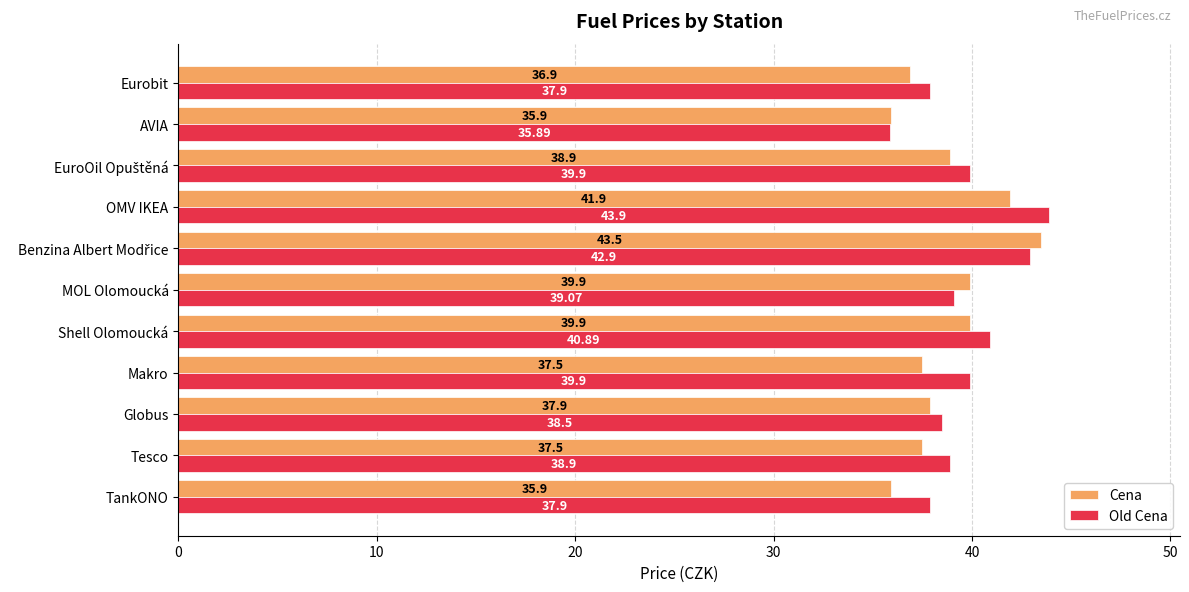

What is the sum of all Cena values?

425.7